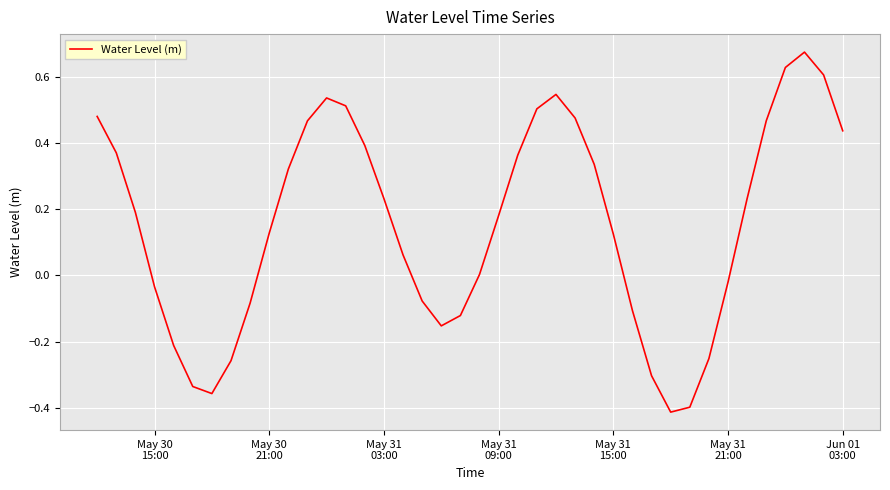

What is the sum of all values?

6.2